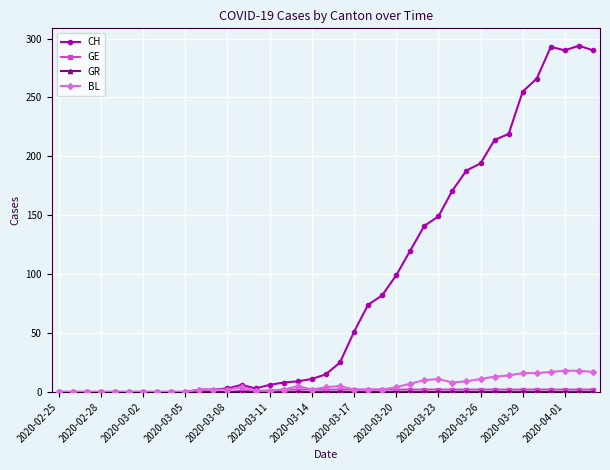

Which series has the widest spread of values?

CH